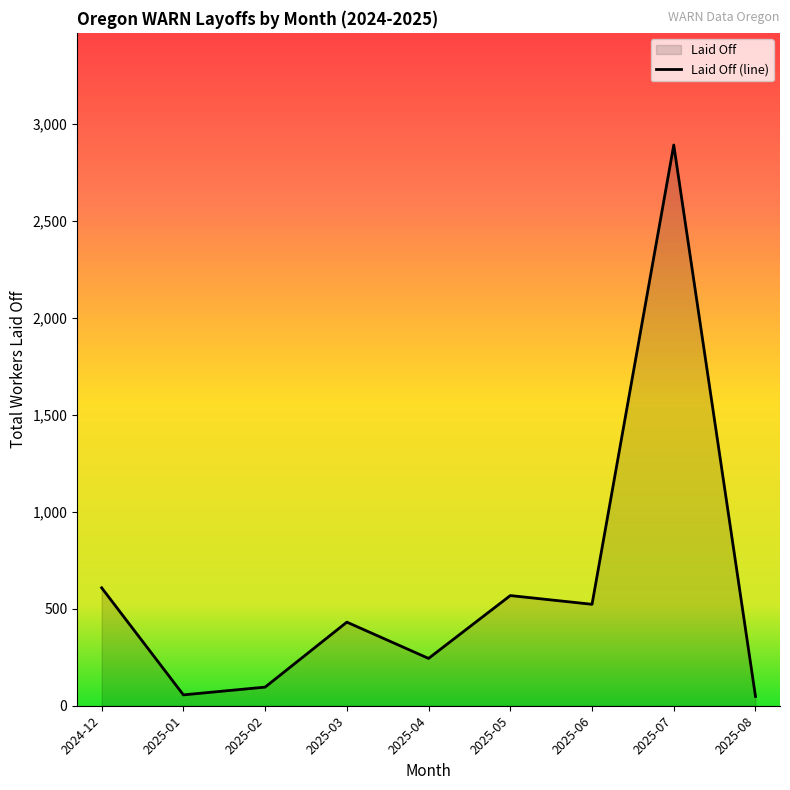

What is the ratio of the value at 2025-01 to the value at 2025-08?

1.2